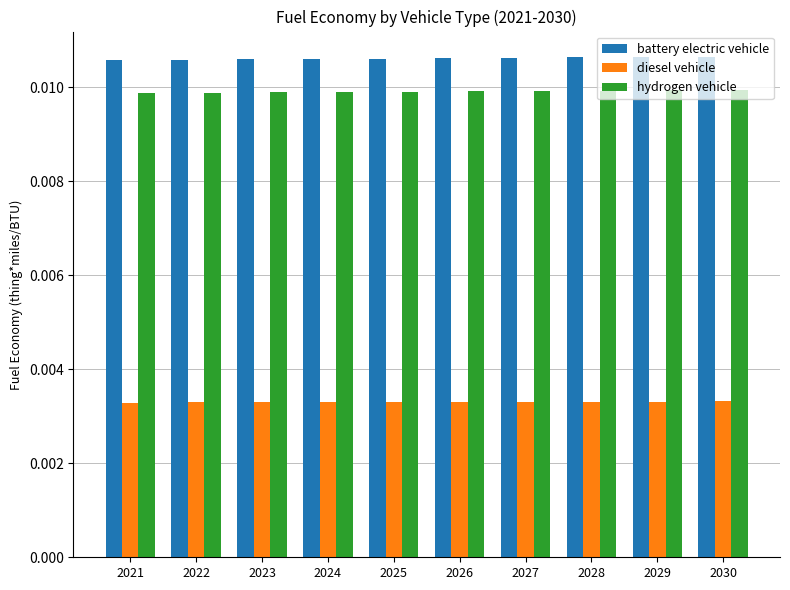

Is the value of diesel vehicle at 2028 greater than the value of battery electric vehicle at 2021?

No